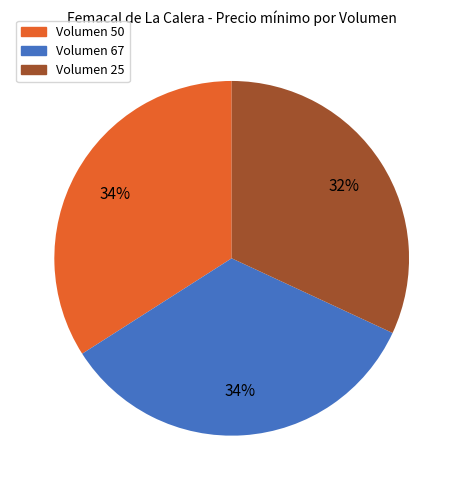

Is there any slice that represents more than half of the pie?

No